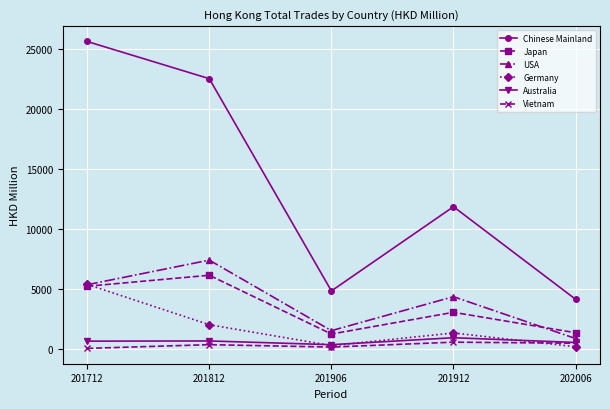

How many data points does each series have?

5